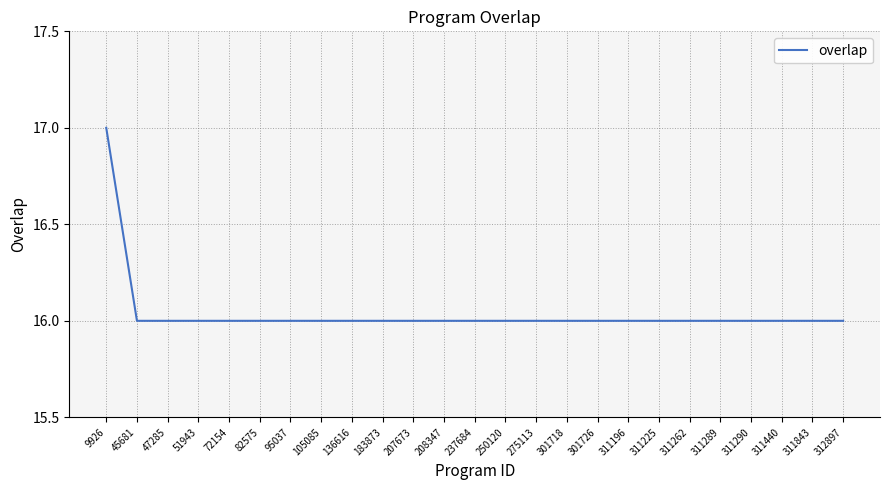

Approximately how many times larger is the value at 301718 compared to 311289?

1.0